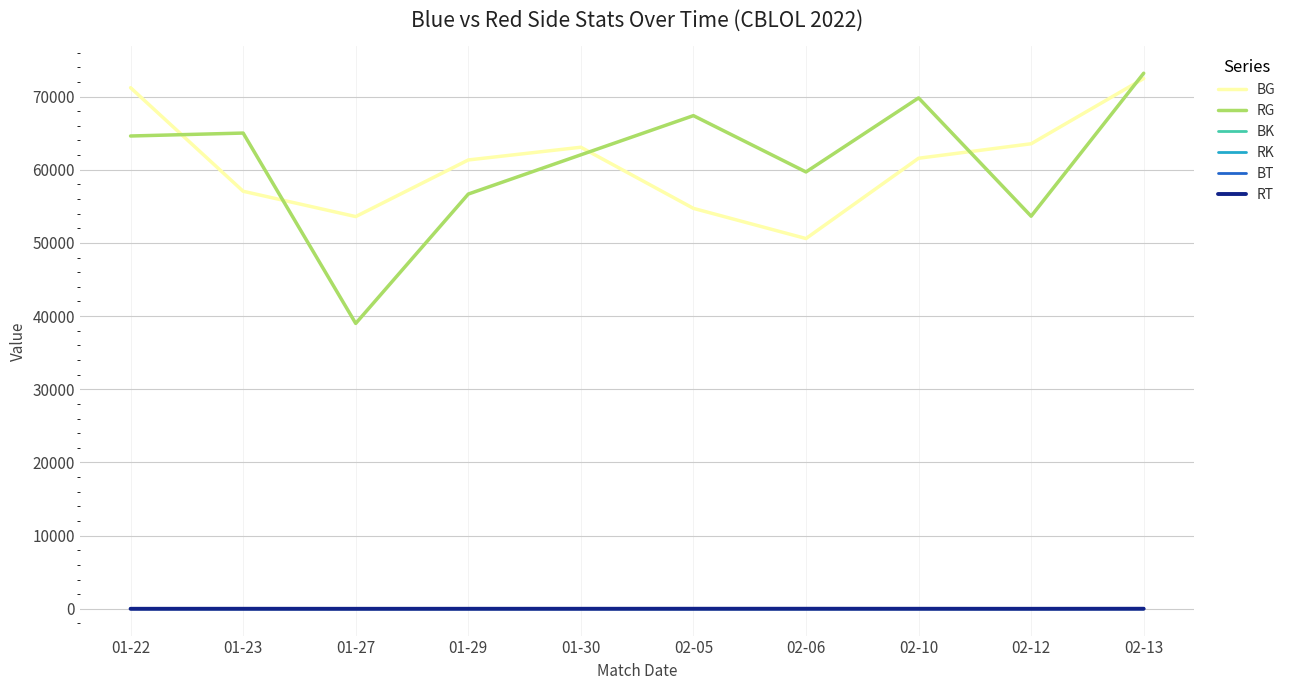

What is the lowest value of the BG series?

50600